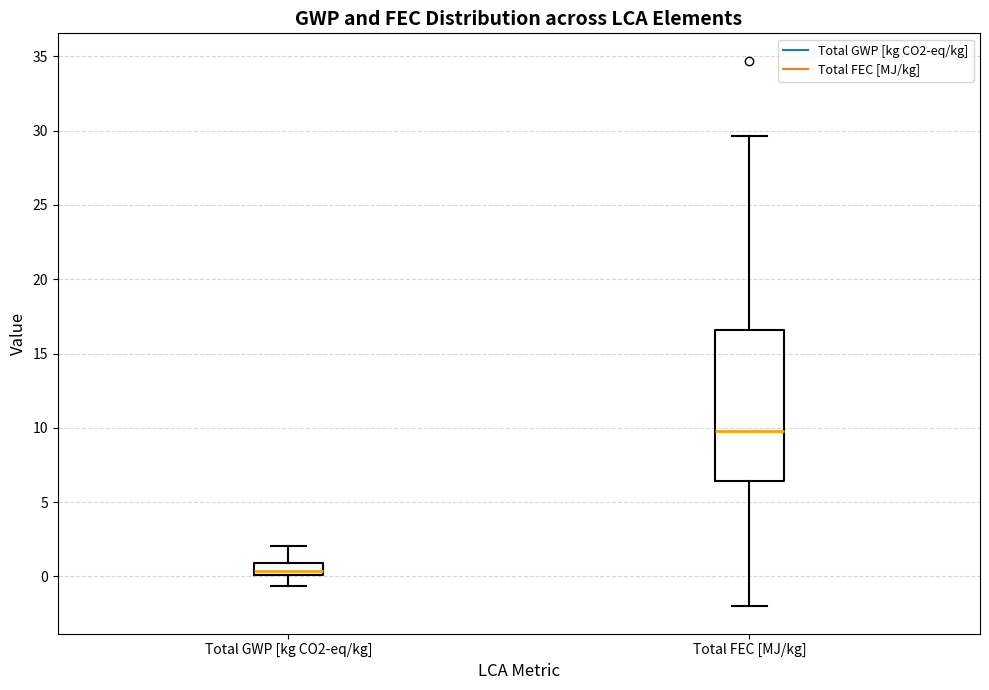

Reading left to right, transcribe this box plot: for each box, give where its median line is, the range the box spans, and where its two whiskers end, as read against the y-axis. The values are not printed on the chart, so give them approximately, as read against the axis.

Total GWP [kg CO2-eq/kg]: median 0.5, box 0.0 to 1.0, whiskers -0.5 to 2.0
Total FEC [MJ/kg]: median 10.0, box 6.5 to 16.5, whiskers -2.0 to 29.5